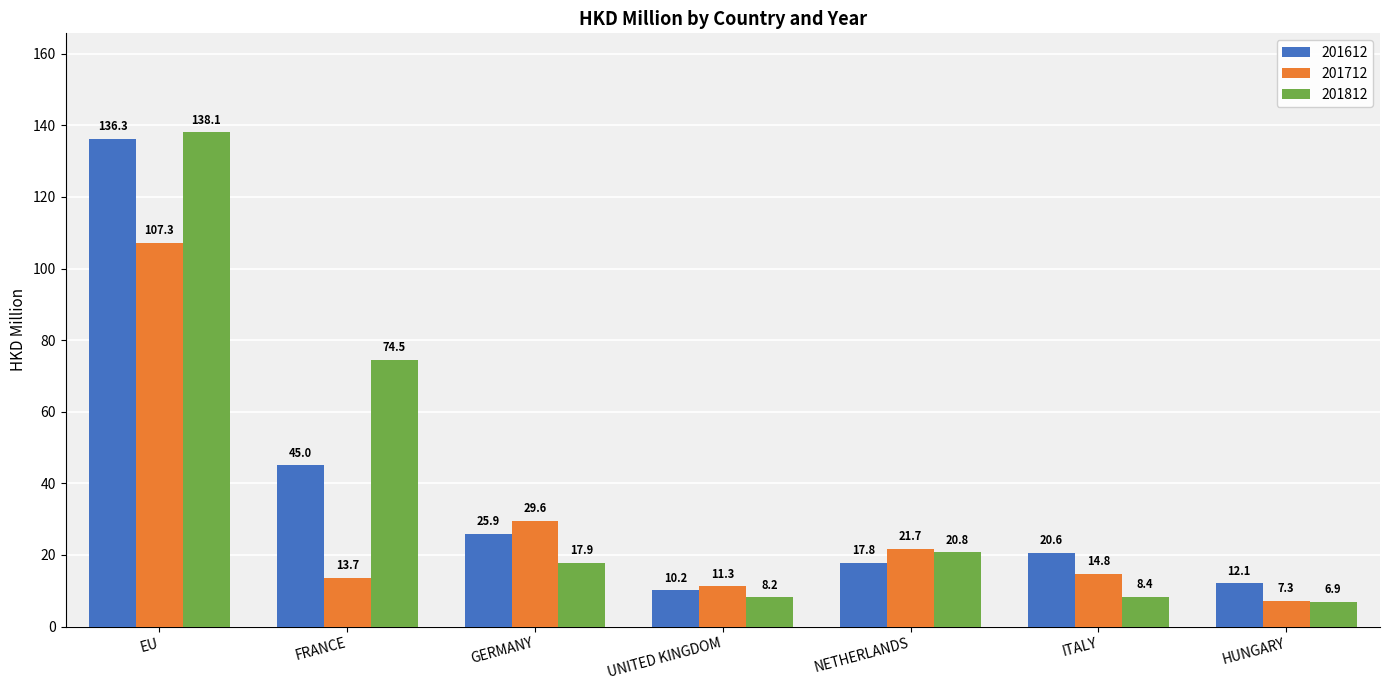

What is the value of the 201812 bar at the 2nd from the left?

74.5